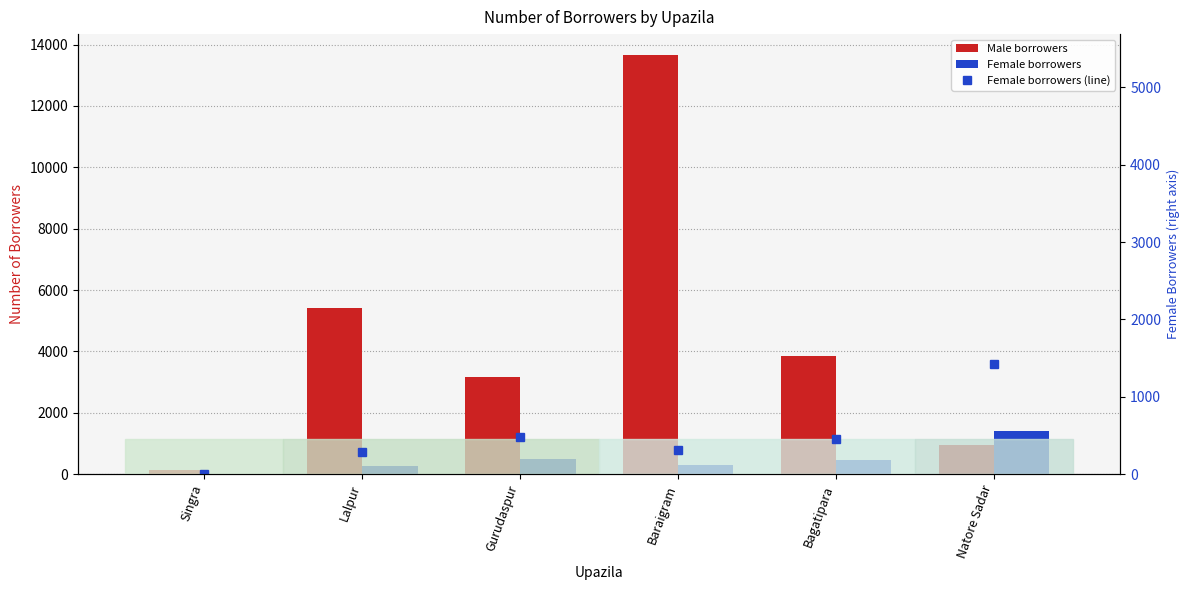

What are all the series names shown in the legend?

Male borrowers, Female borrowers, Female borrowers (line)